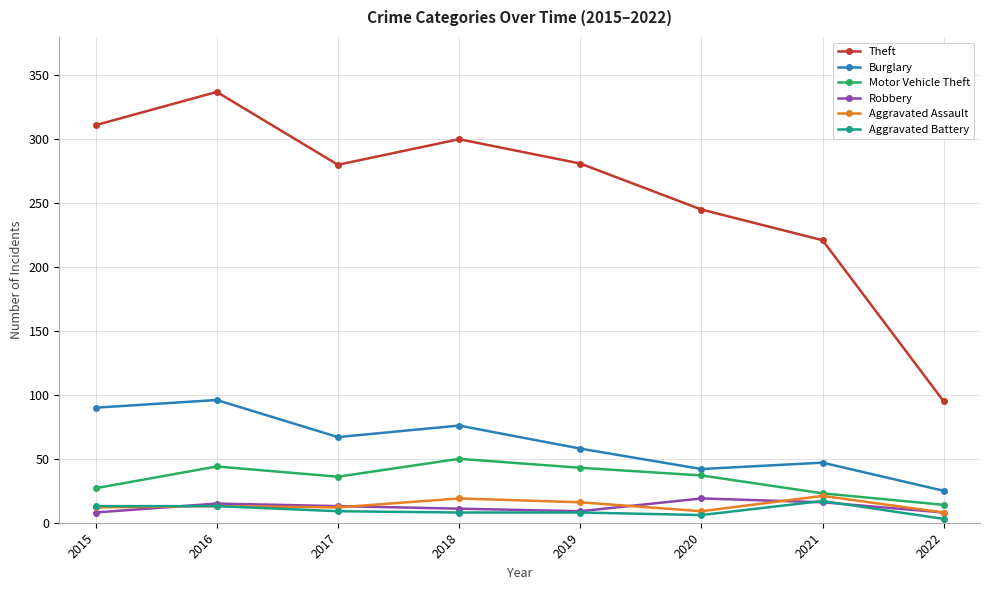

Which series has the widest spread of values?

Theft